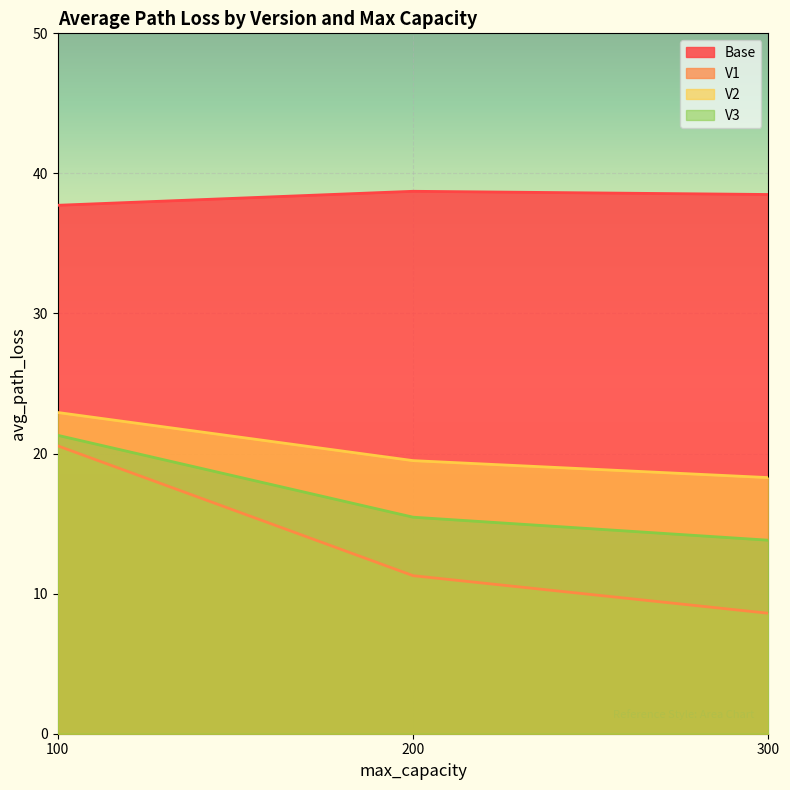

The V2 series shows 19.5 at 200. True or false?

True